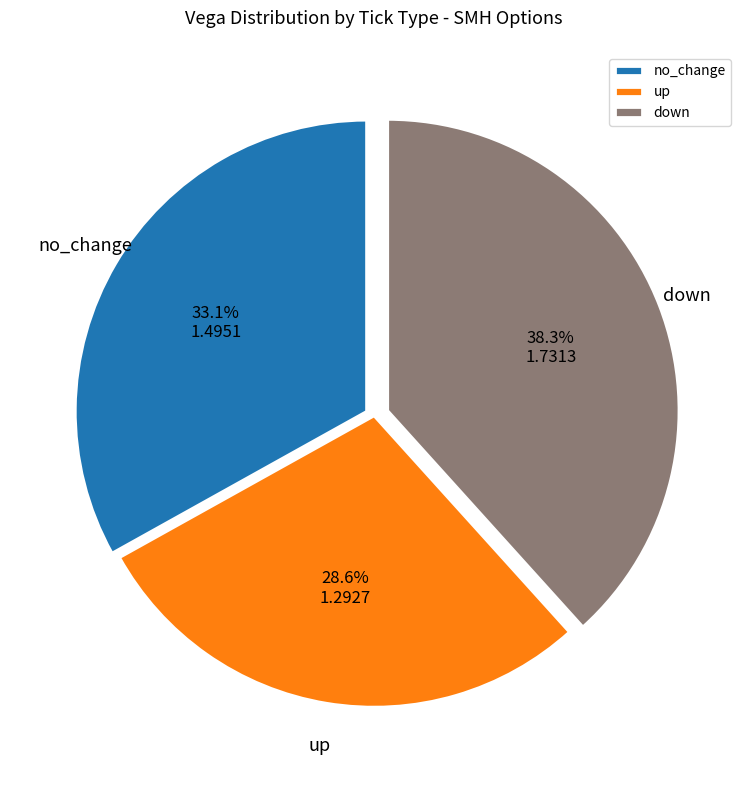

Does no_change represent more than half of the total?

No